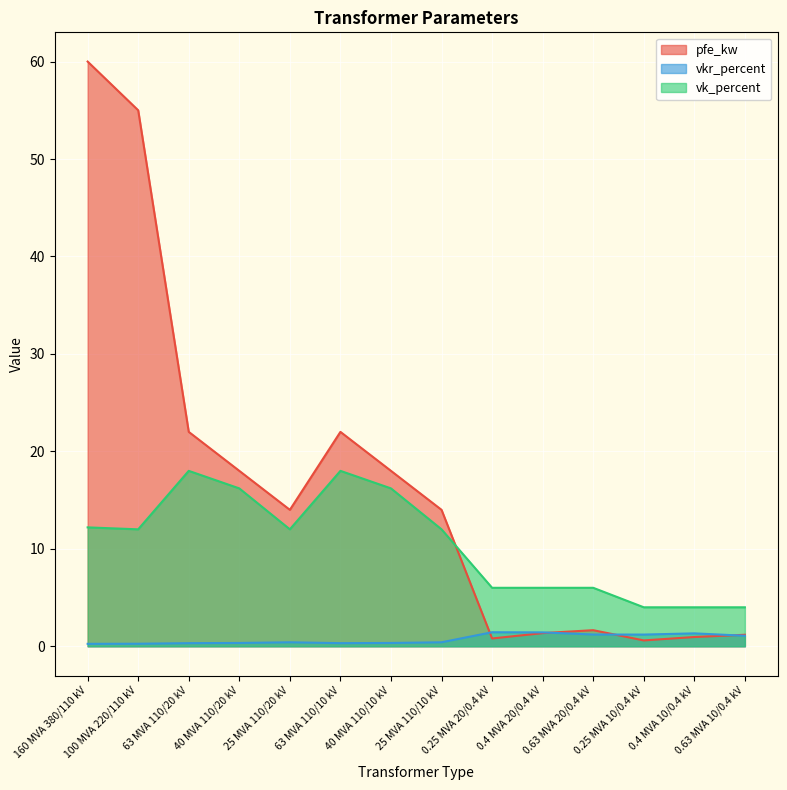

Reading left to right, extract all data points from this chart.

pfe_kw: 160 MVA 380/110 kV=60.0	100 MVA 220/110 kV=55.0	63 MVA 110/20 kV=22.0	40 MVA 110/20 kV=18.0	25 MVA 110/20 kV=14.0	63 MVA 110/10 kV=22.0	40 MVA 110/10 kV=18.0	25 MVA 110/10 kV=14.0	0.25 MVA 20/0.4 kV=0.8	0.4 MVA 20/0.4 kV=1.4	0.63 MVA 20/0.4 kV=1.6	0.25 MVA 10/0.4 kV=0.6	0.4 MVA 10/0.4 kV=0.9	0.63 MVA 10/0.4 kV=1.2
vkr_percent: 160 MVA 380/110 kV=0.2	100 MVA 220/110 kV=0.3	63 MVA 110/20 kV=0.3	40 MVA 110/20 kV=0.3	25 MVA 110/20 kV=0.4	63 MVA 110/10 kV=0.3	40 MVA 110/10 kV=0.3	25 MVA 110/10 kV=0.4	0.25 MVA 20/0.4 kV=1.4	0.4 MVA 20/0.4 kV=1.4	0.63 MVA 20/0.4 kV=1.2	0.25 MVA 10/0.4 kV=1.2	0.4 MVA 10/0.4 kV=1.3	0.63 MVA 10/0.4 kV=1.1
vk_percent: 160 MVA 380/110 kV=12.2	100 MVA 220/110 kV=12.0	63 MVA 110/20 kV=18.0	40 MVA 110/20 kV=16.2	25 MVA 110/20 kV=12.0	63 MVA 110/10 kV=18.0	40 MVA 110/10 kV=16.2	25 MVA 110/10 kV=12.0	0.25 MVA 20/0.4 kV=6.0	0.4 MVA 20/0.4 kV=6.0	0.63 MVA 20/0.4 kV=6.0	0.25 MVA 10/0.4 kV=4.0	0.4 MVA 10/0.4 kV=4.0	0.63 MVA 10/0.4 kV=4.0